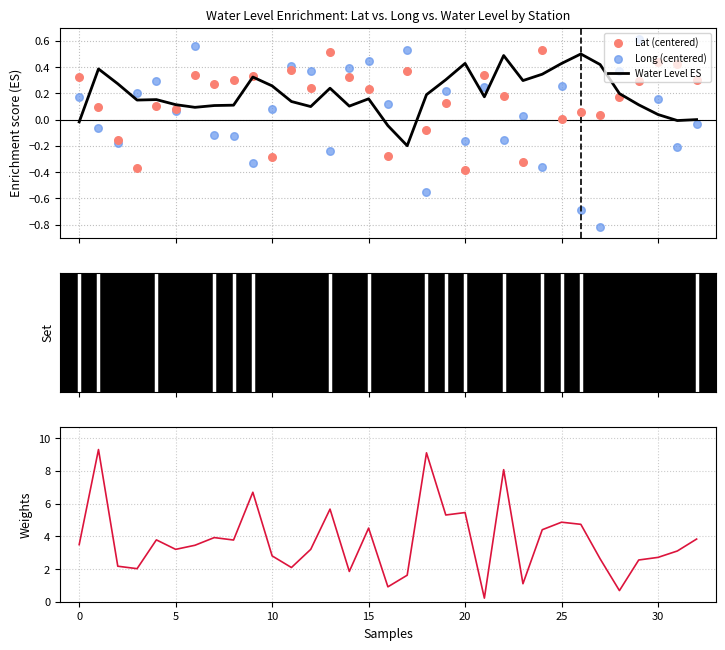

Which series has the largest total across all categories?

water_level (in m)